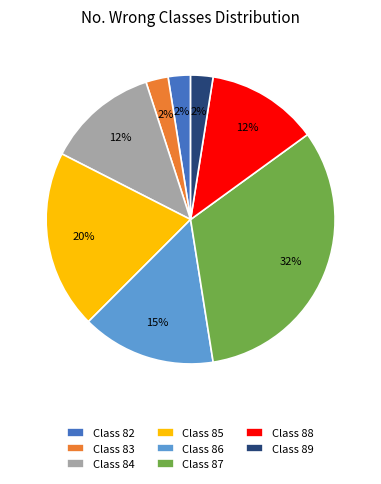

Is it true that Class 85 is 13% of the pie?

False